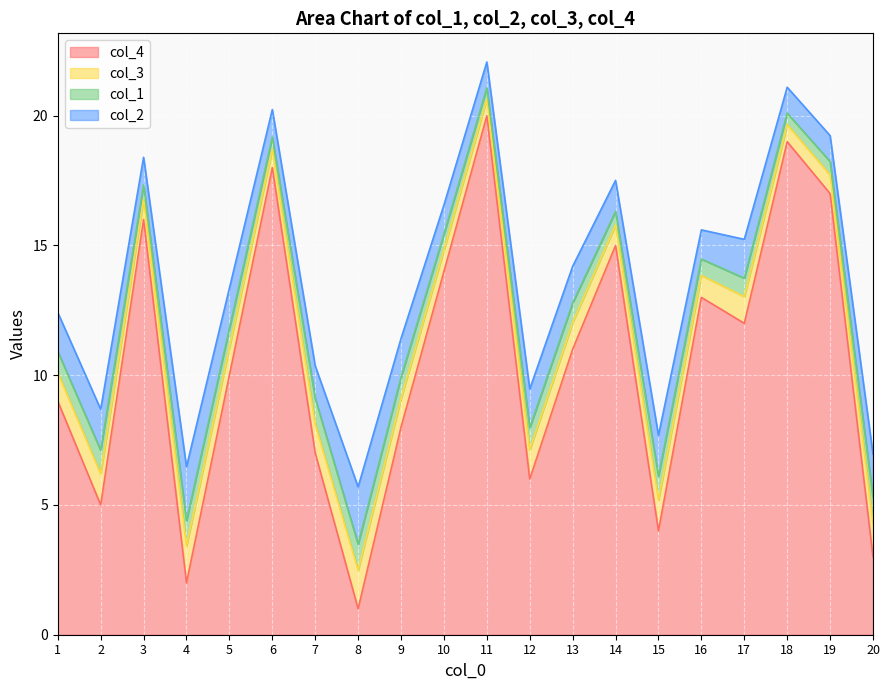

Reading left to right, extract all data points from this chart.

col_4: 1=9.0	2=5.0	3=16.0	4=2.0	5=10.0	6=18.0	7=7.0	8=1.0	9=8.0	10=14.0	11=20.0	12=6.0	13=11.0	14=15.0	15=4.0	16=13.0	17=12.0	18=19.0	19=17.0	20=3.0
col_3: 1=1.1	2=1.2	3=0.8	4=1.4	5=1.1	6=0.7	7=1.1	8=1.5	9=1.1	10=0.8	11=0.7	12=1.1	13=1.0	14=0.8	15=1.2	16=0.8	17=1.0	18=0.7	19=0.7	20=1.3
col_1: 1=0.8	2=0.9	3=0.6	4=1.0	5=0.7	6=0.5	7=1.0	8=1.0	9=0.8	10=0.6	11=0.4	12=0.8	13=0.8	14=0.5	15=0.9	16=0.6	17=0.7	18=0.4	19=0.5	20=1.0
col_2: 1=1.5	2=1.6	3=1.1	4=2.1	5=1.6	6=1.1	7=1.2	8=2.2	9=1.5	10=1.1	11=1.0	12=1.5	13=1.4	14=1.2	15=1.6	16=1.1	17=1.5	18=1.0	19=1.0	20=1.7